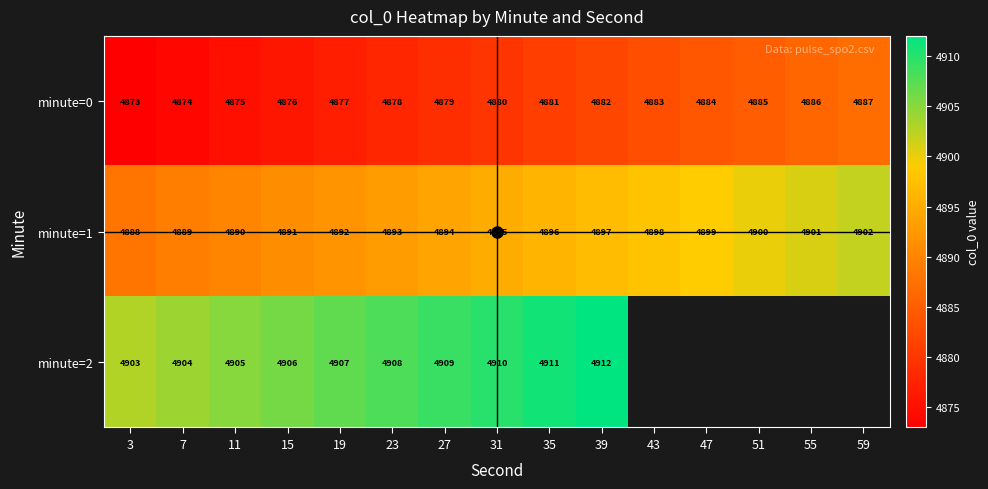

At which label does minute=1 first exceed 4895?

35